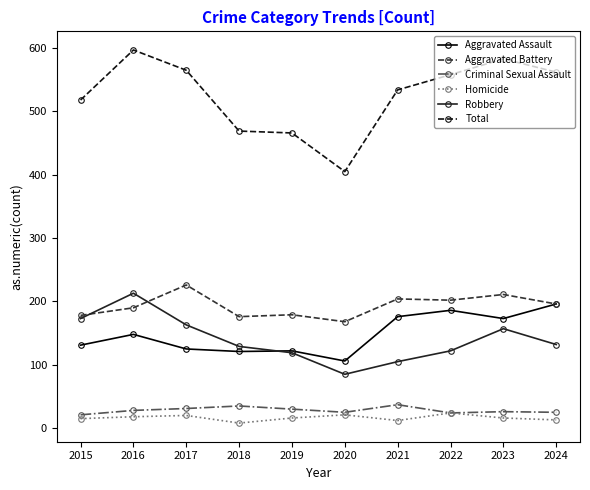

Which series has the largest total across all categories?

Total